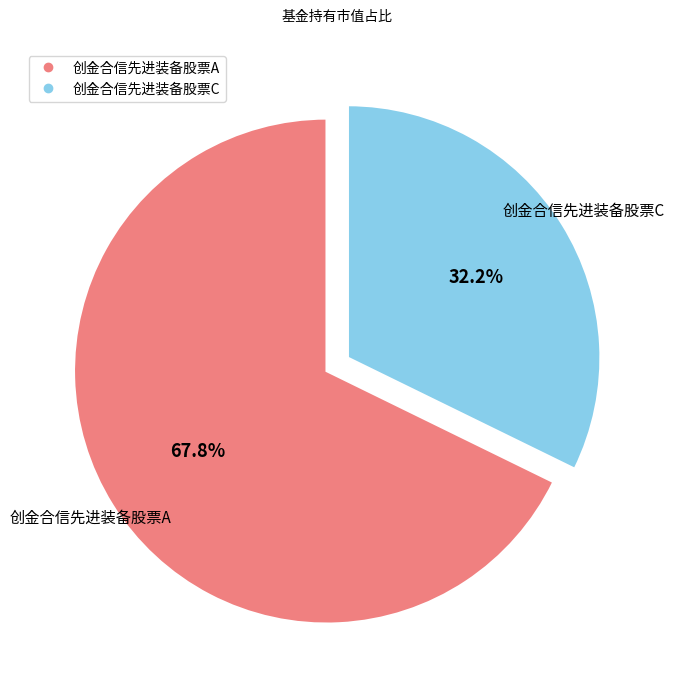

The 创金合信先进装备股票A slice represents 82% of the pie. True or false?

False